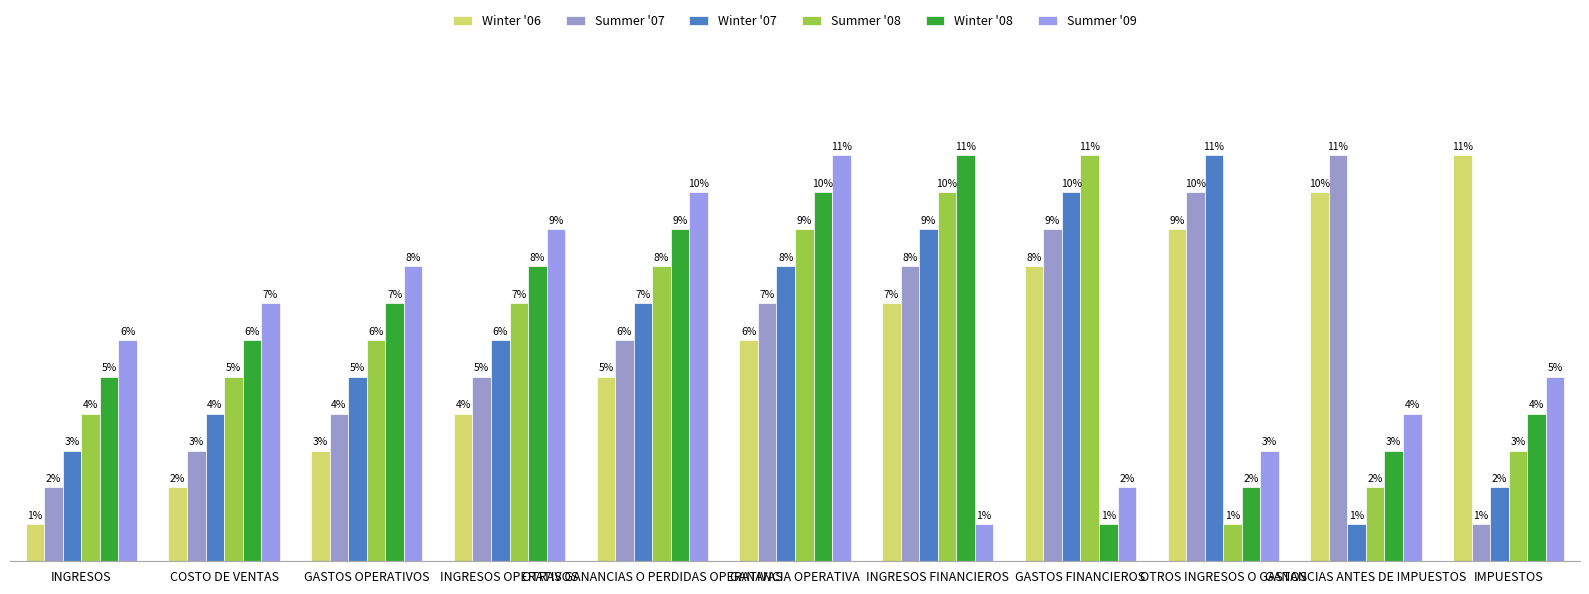

What are all the series names shown in the legend?

Winter '06, Summer '07, Winter '07, Summer '08, Winter '08, Summer '09